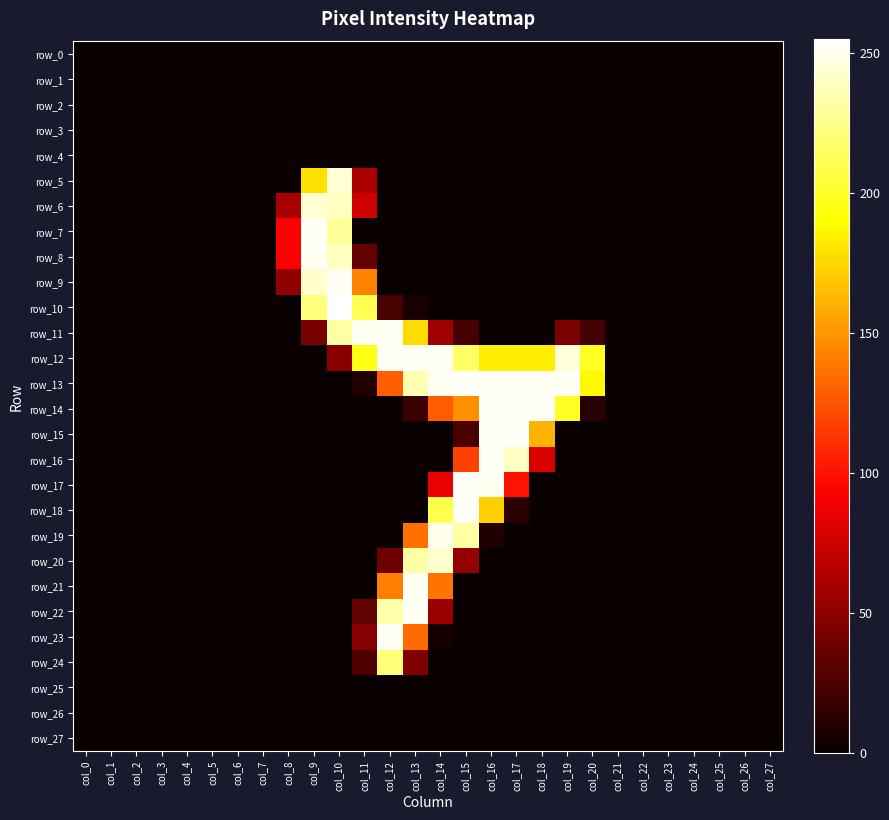

True or false: row_20 has a value of -141 at col_27.

False